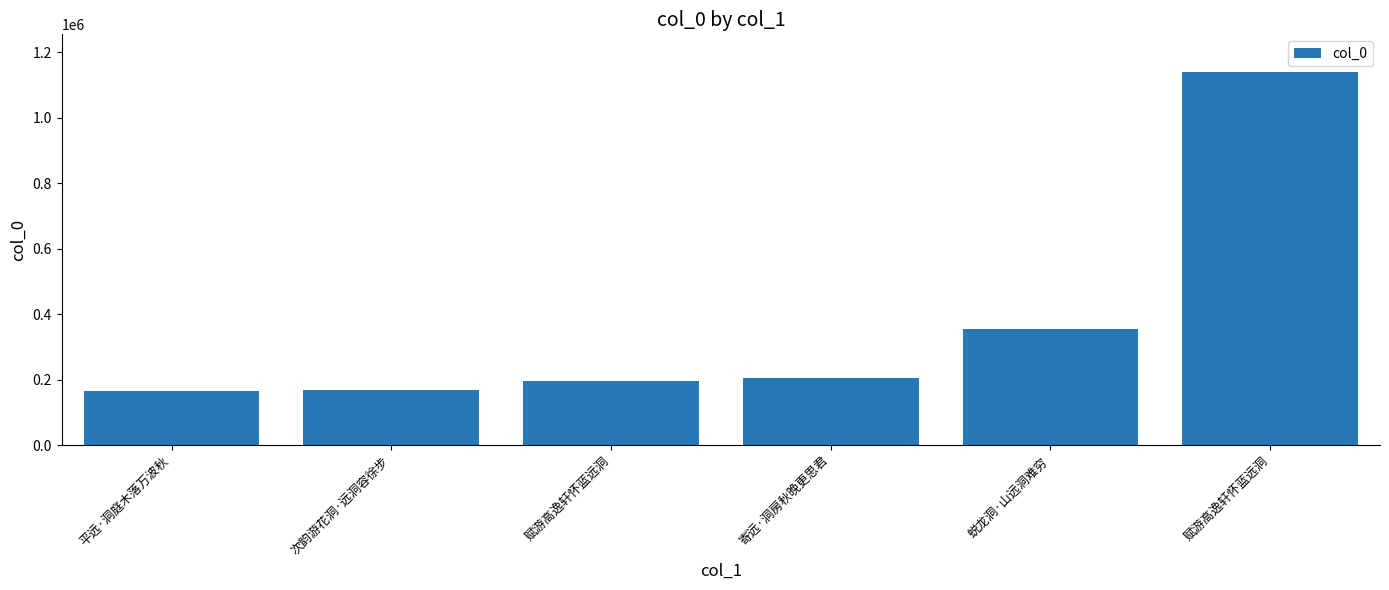

What is the change in value from 寄远·洞房秋晚更思君 to 蜕龙洞·山远洞难穷?

+149453